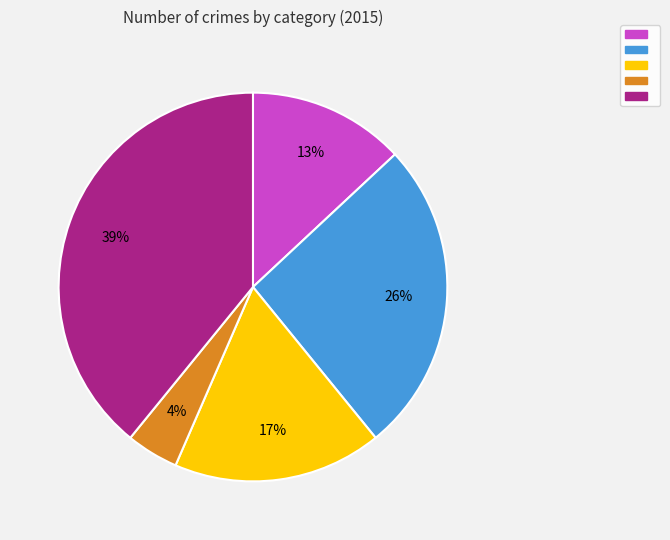

To the nearest percent, what is the average slice percentage?

20%